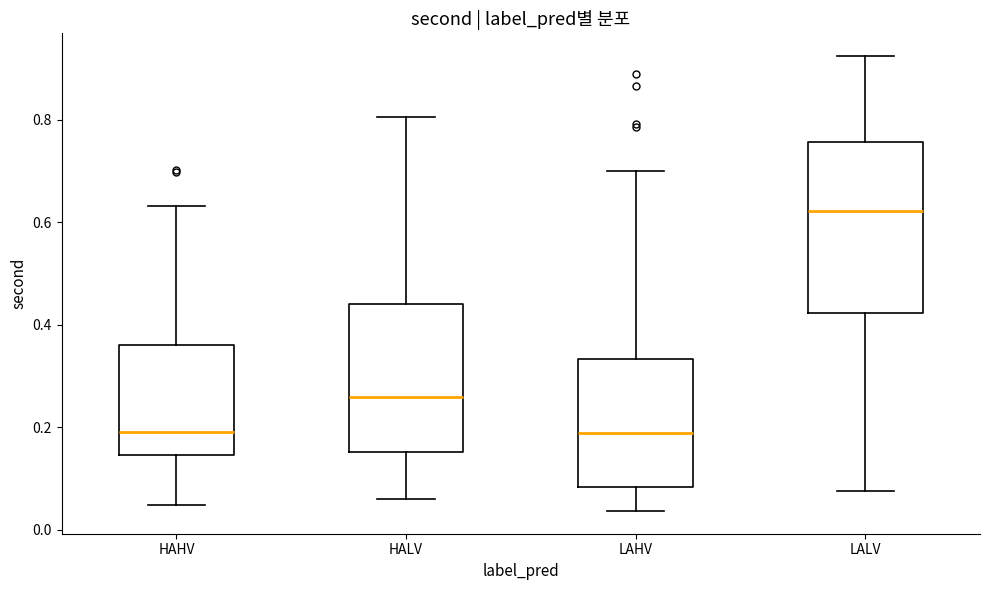

Where does the upper whisker of the box for HALV end on the y-axis? The values are not printed on the chart, so give them approximately, as read against the axis.

0.80